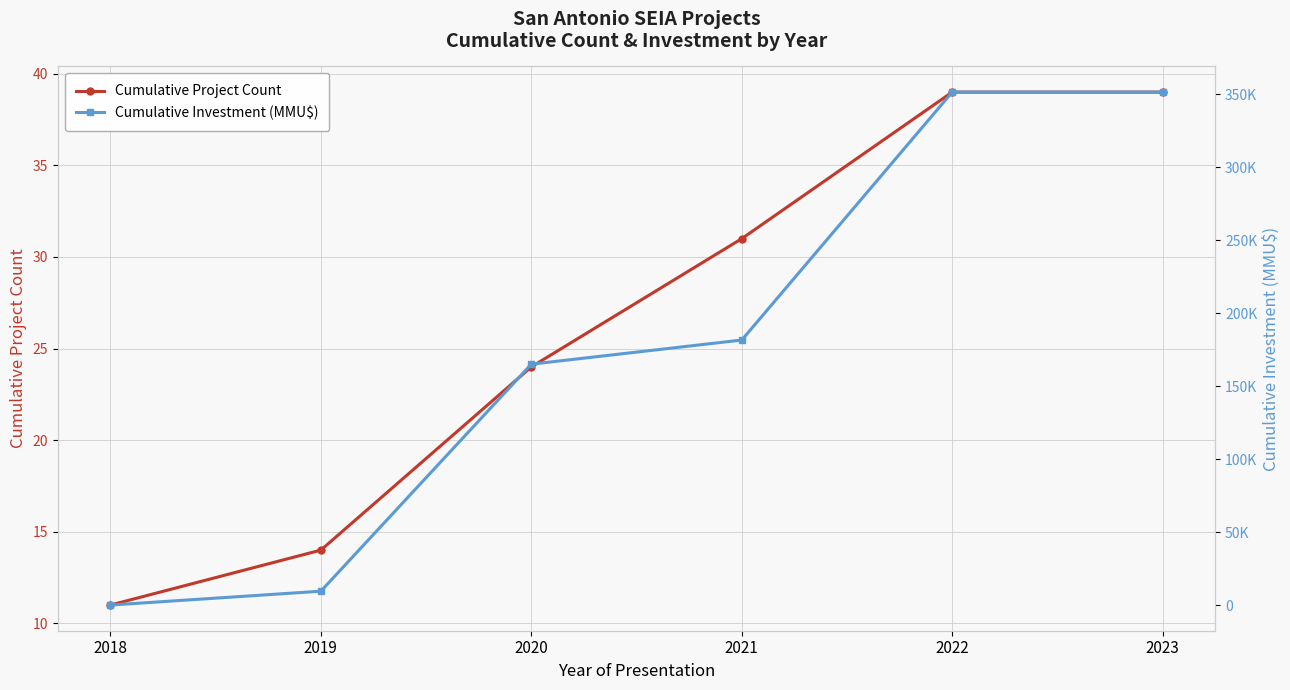

List the series in order of their overall mean, highest first.

Cumulative Investment (MMU$), Cumulative Project Count